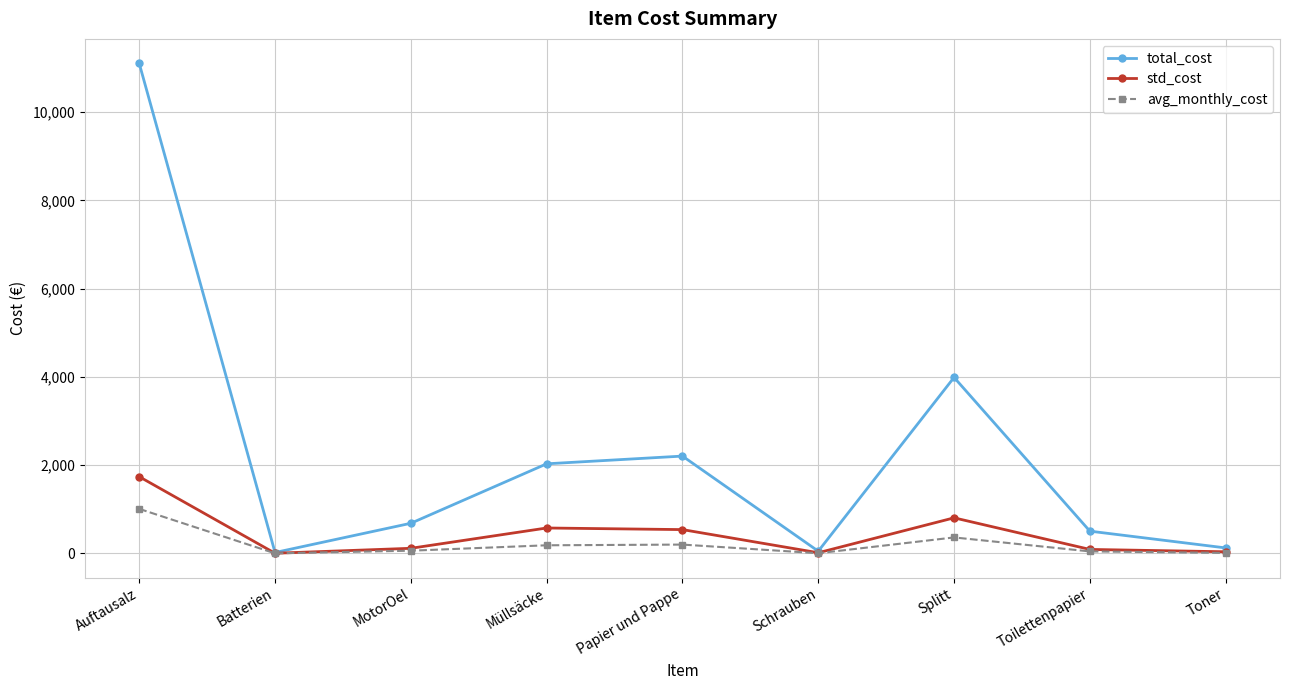

What is the highest value of the total_cost series?

11105.1